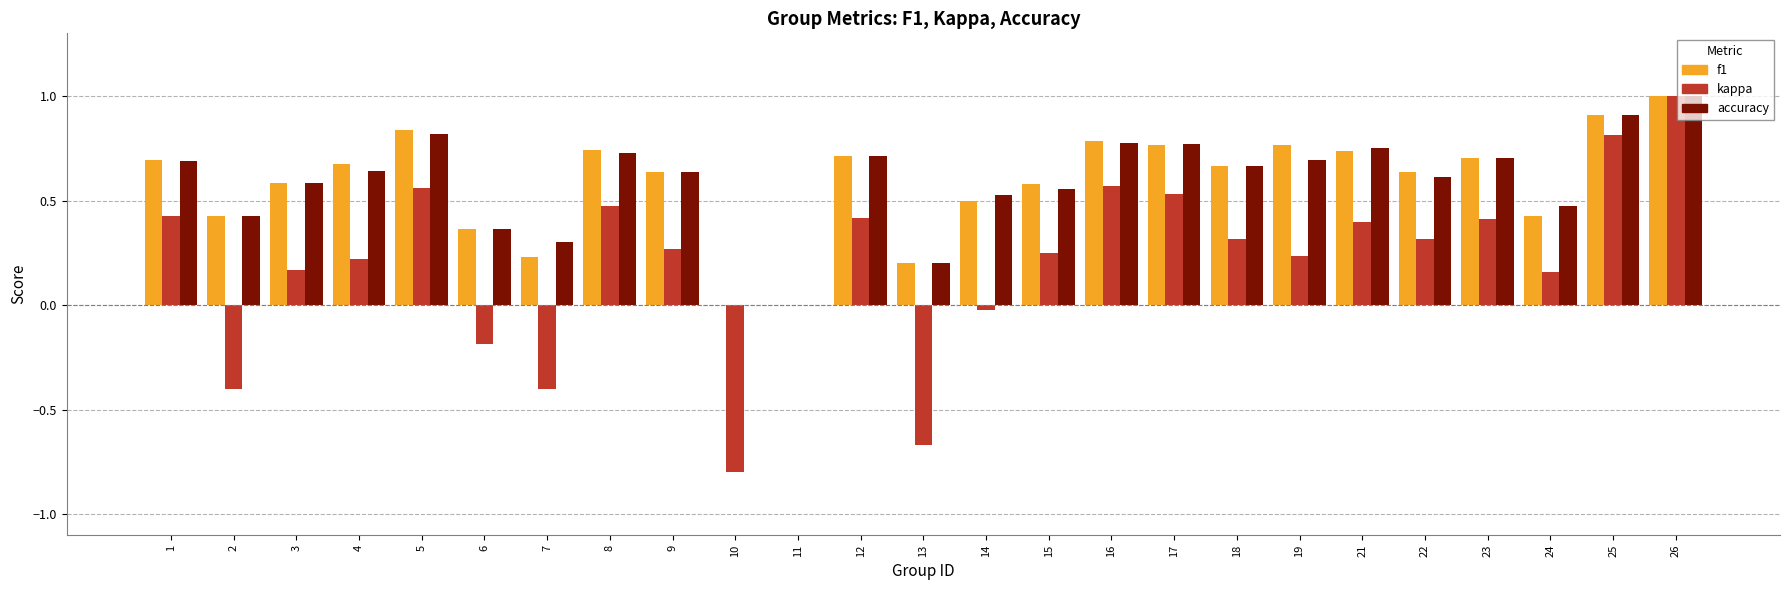

Between 10 and 22, which series saw the biggest shift?

kappa